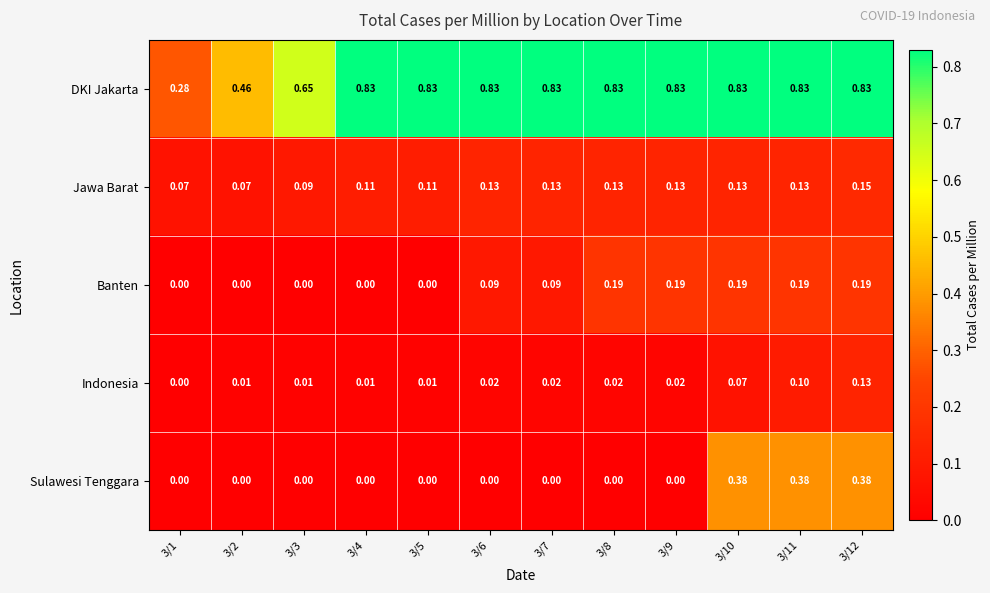

Which series has the largest range (max minus min)?

DKI Jakarta